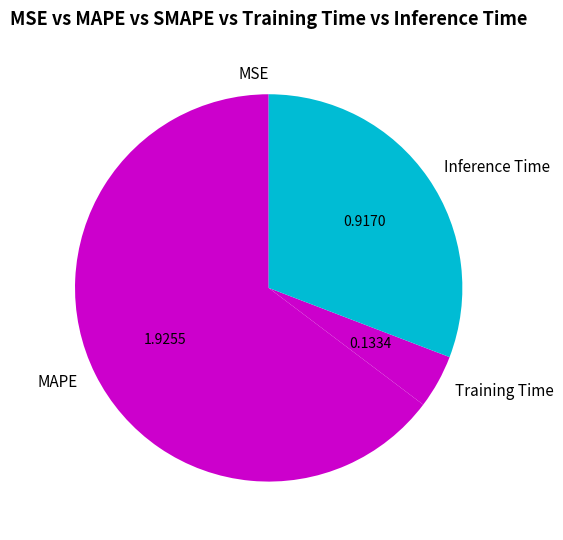

What is the ratio of the value at MAPE to the value at Inference Time?

2.1